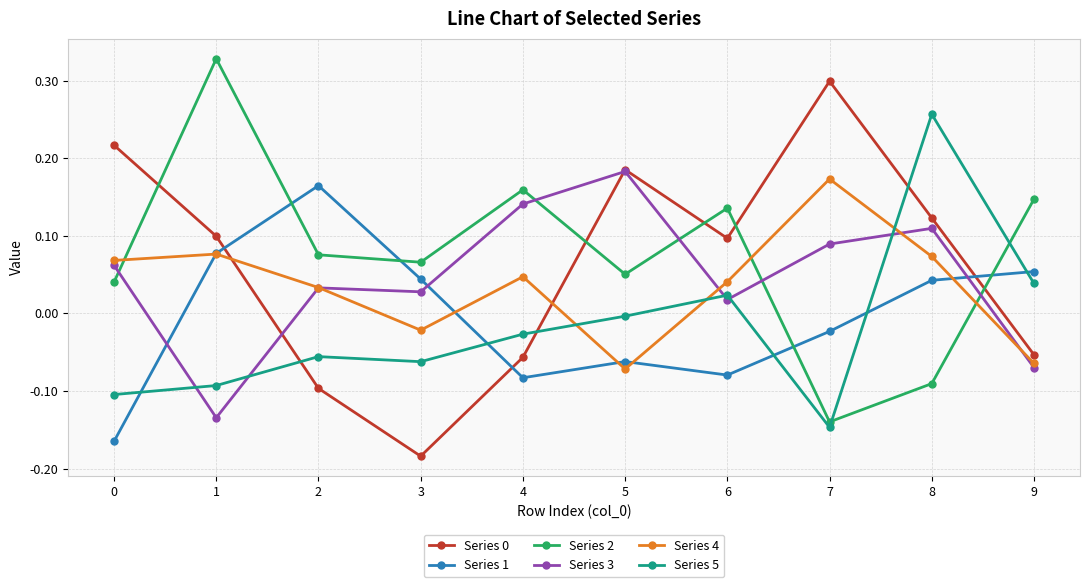

At which category does the chart reach its minimum across all series?

3